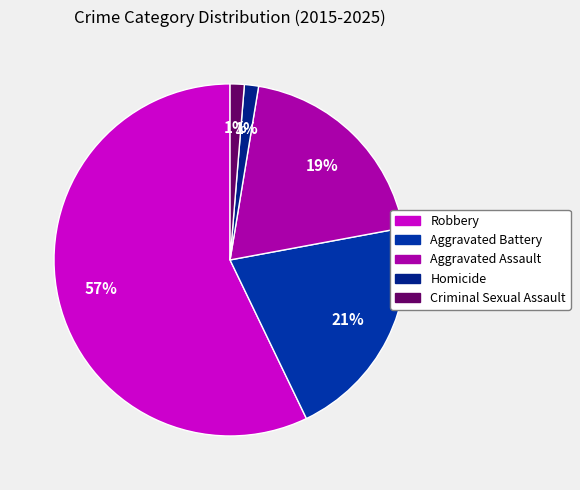

Is there a majority slice in this chart?

Yes